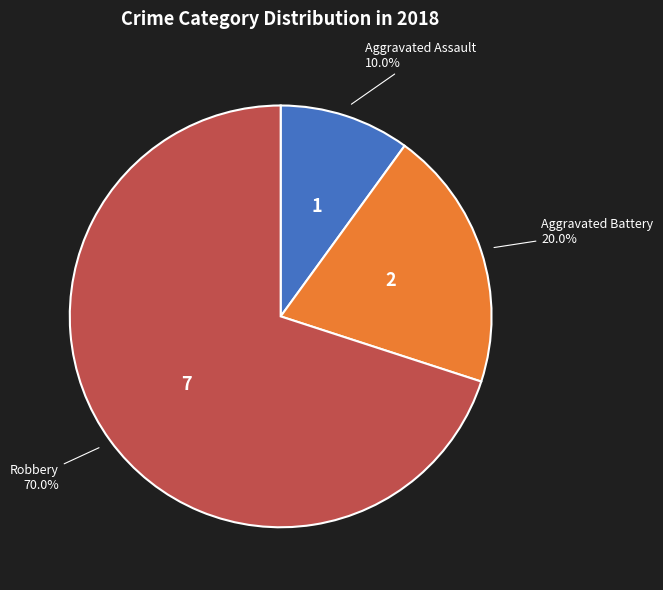

What is the total percentage of Aggravated Assault and Aggravated Battery?

30.0%